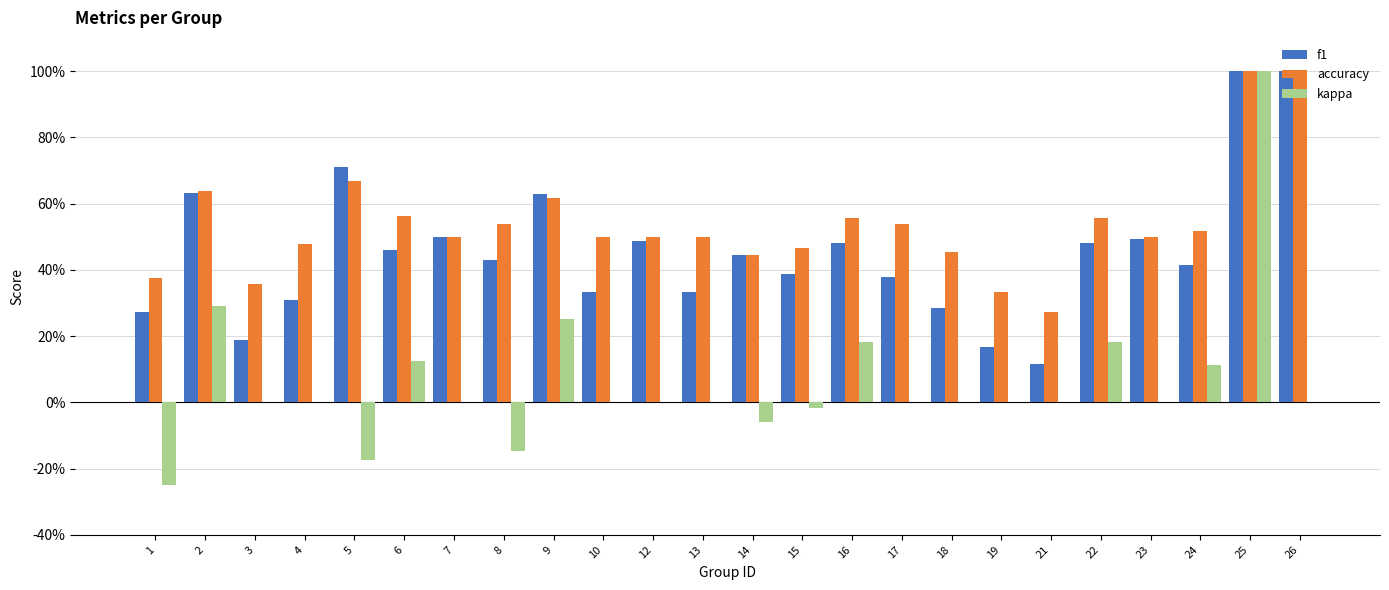

List the series in order of their overall mean, lowest first.

kappa, f1, accuracy